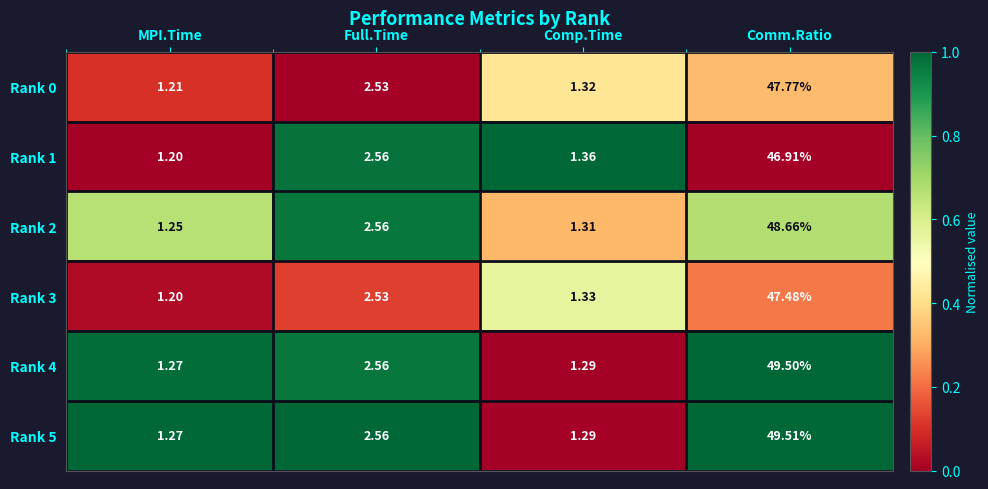

Which category has the highest value in the Rank 3 series?

Comm.Ratio